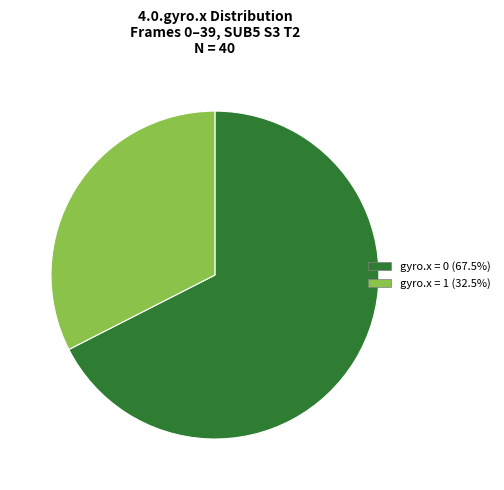

Is there a majority slice in this chart?

Yes